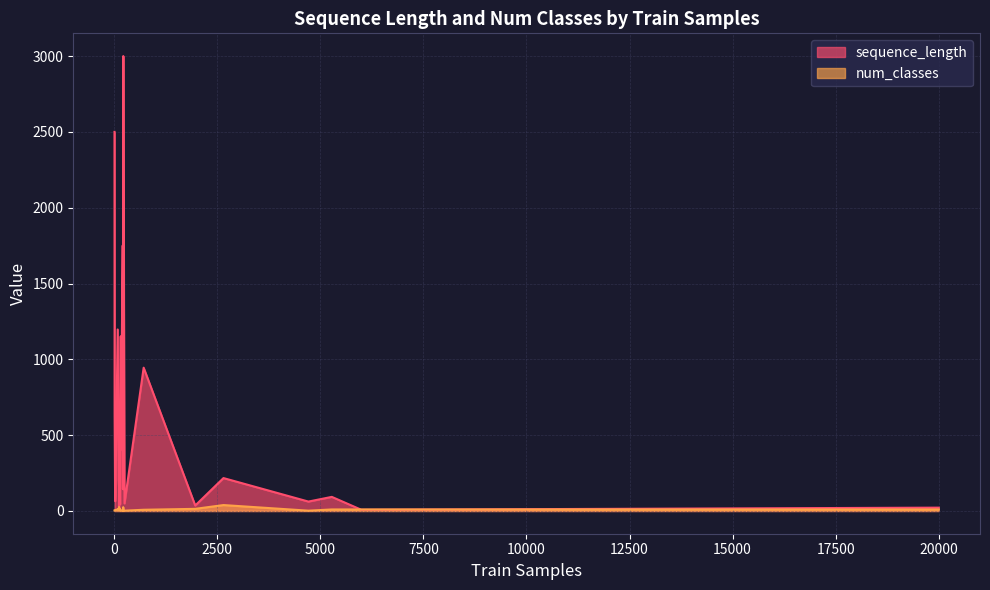

True or false: sequence_length has a value of 4100 at 214.

False